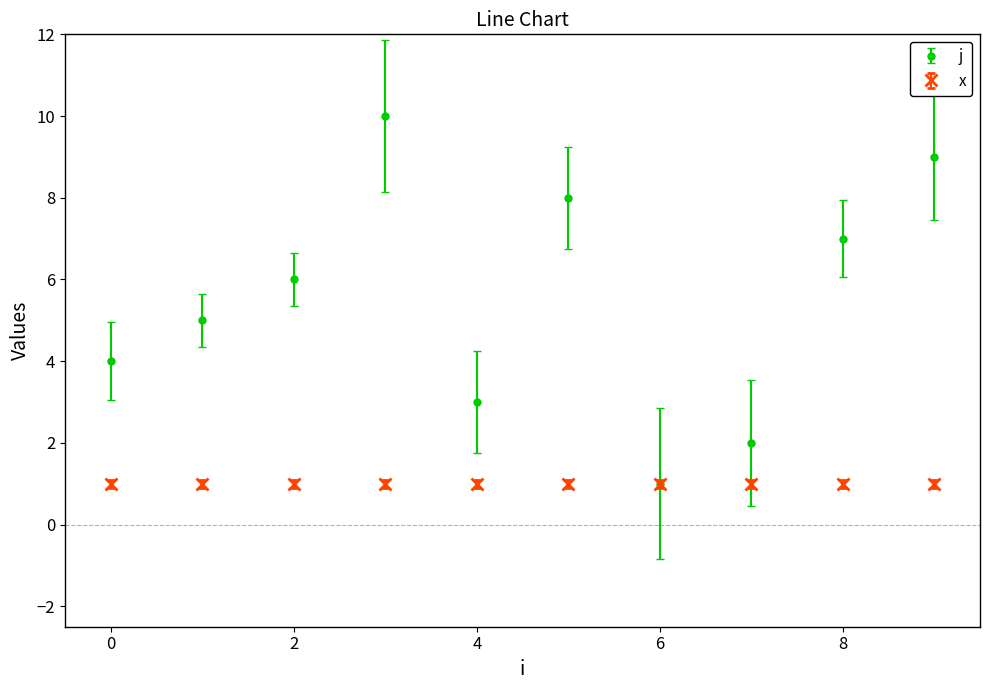

Count the number of categories in the chart.

10